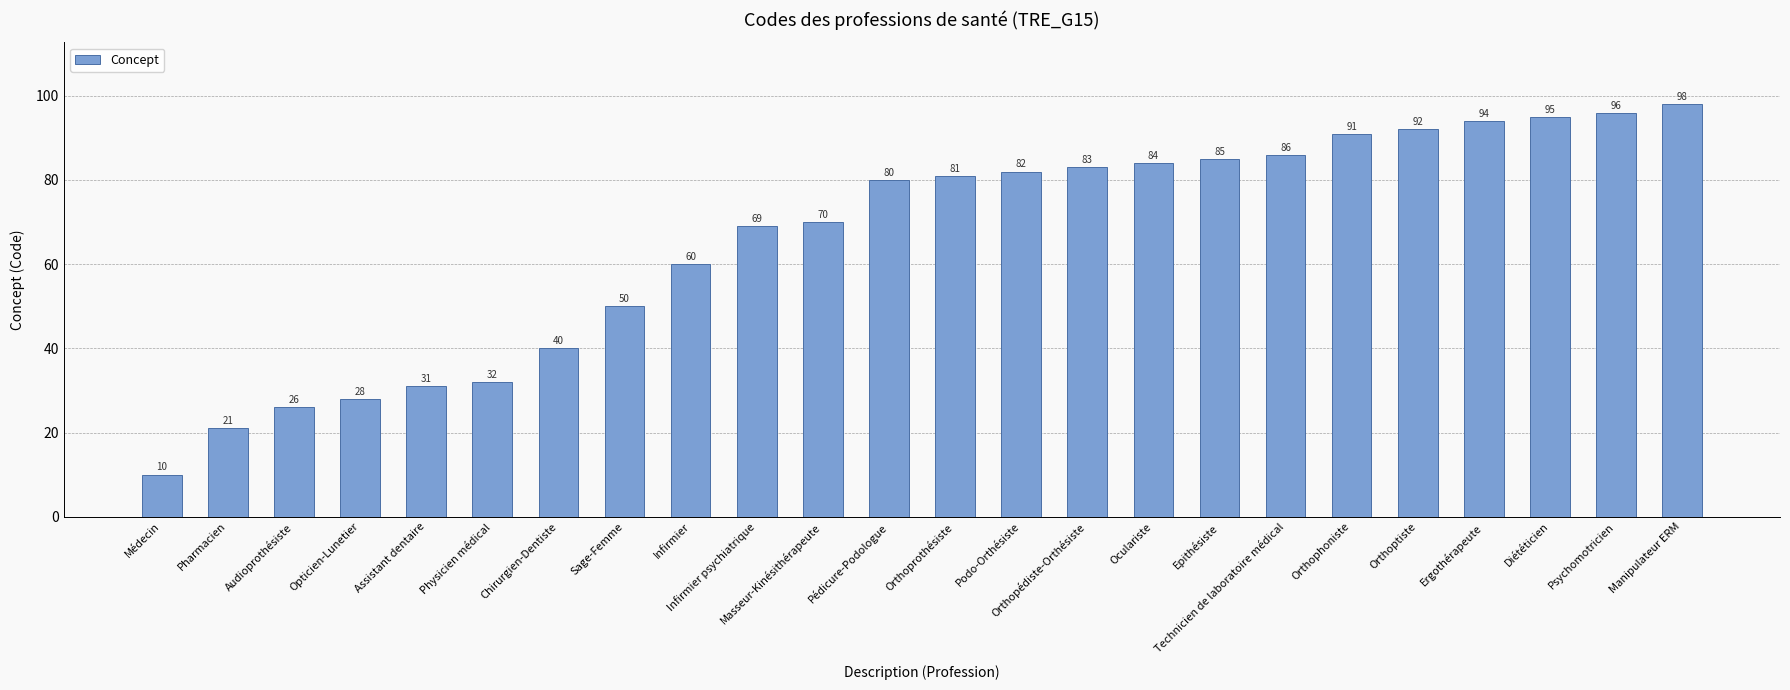

List the labels in order of value, largest first.

Manipulateur ERM, Psychomotricien, Diététicien, Ergothérapeute, Orthoptiste, Orthophoniste, Technicien de laboratoire médical, Epithésiste, Oculariste, Orthopédiste-Orthésiste, Podo-Orthésiste, Orthoprothésiste, Pédicure-Podologue, Masseur-Kinésithérapeute, Infirmier psychiatrique, Infirmier, Sage-Femme, Chirurgien-Dentiste, Physicien médical, Assistant dentaire, Opticien-Lunetier, Audioprothésiste, Pharmacien, Médecin